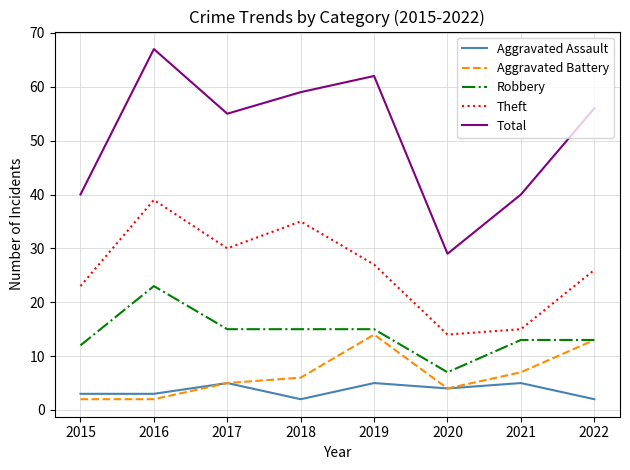

Reading left to right, transcribe all the data shown in this chart.

Aggravated Assault: 3	3	5	2	5	4	5	2
Aggravated Battery: 2	2	5	6	14	4	7	13
Robbery: 12	23	15	15	15	7	13	13
Theft: 23	39	30	35	27	14	15	26
Total: 40	67	55	59	62	29	40	56